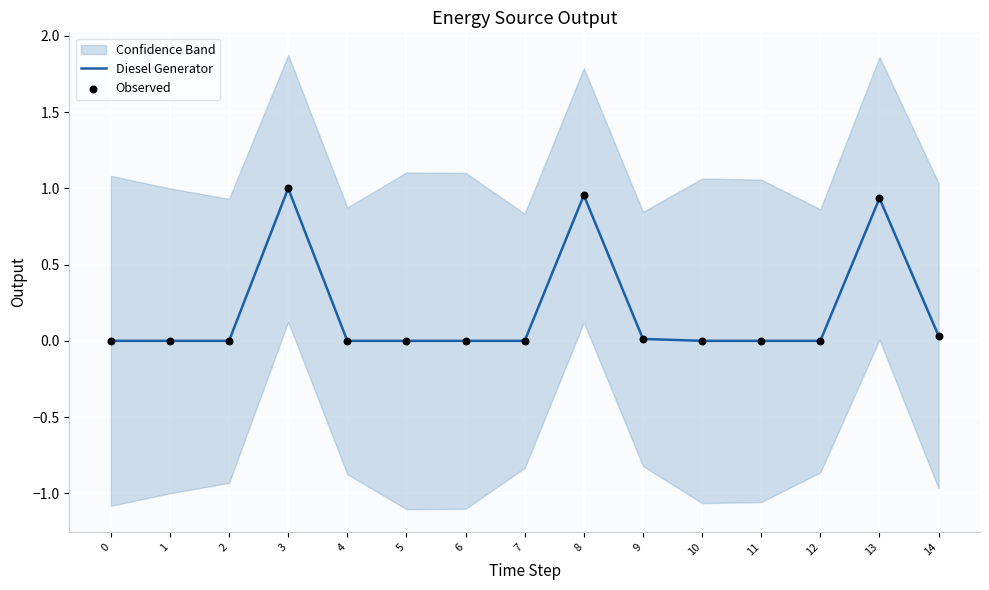

At how many categories does at least one series exceed 0?

5